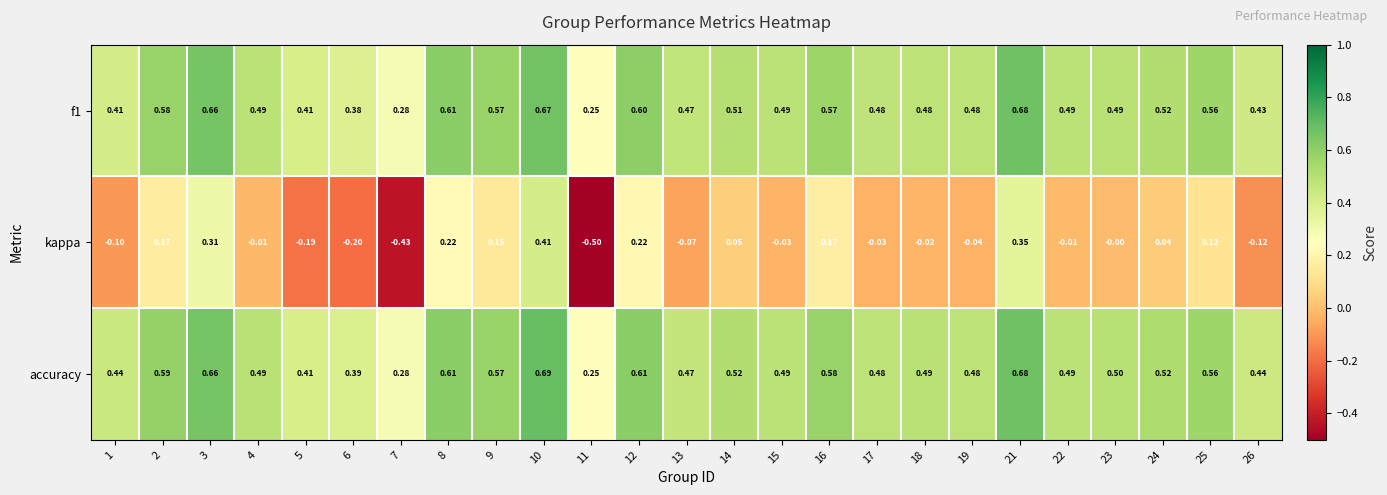

Which series changed the most between 10 and 18?

kappa